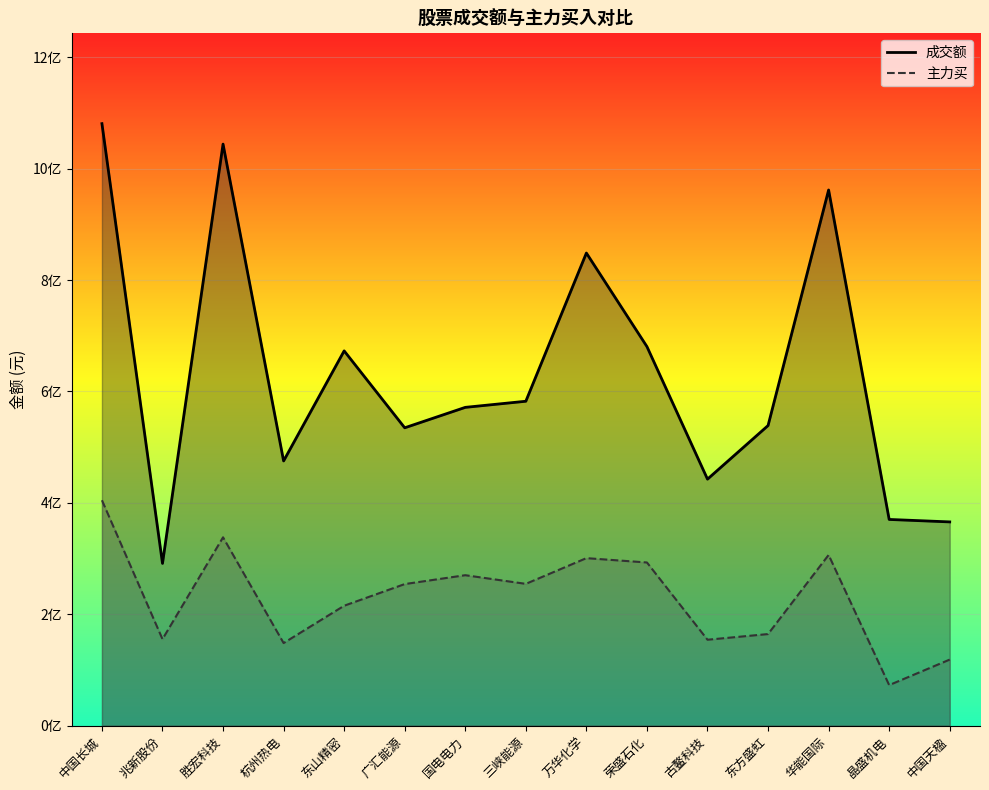

At which label does 主力买_line reach its peak?

中国长城